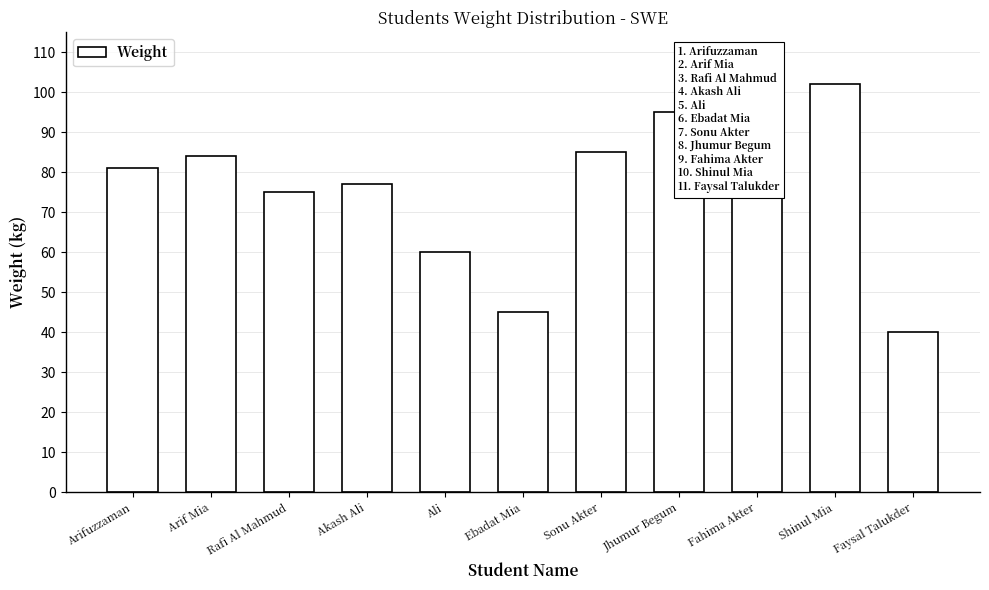

What is the change in value from Arif Mia to Fahima Akter?

-6